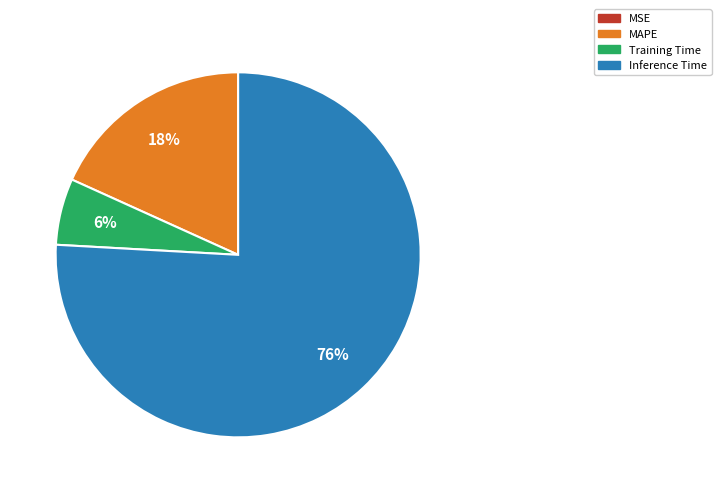

Which category has the biggest portion of the pie?

Inference Time